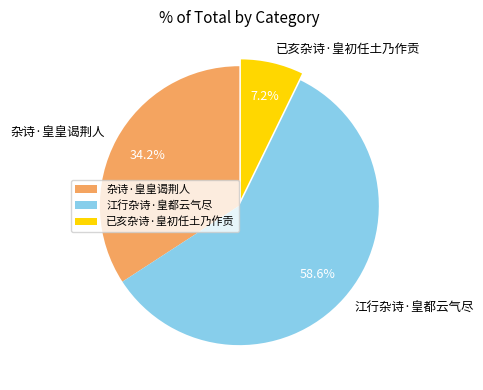

To the nearest percent, what is the combined percentage of 江行杂诗·皇都云气尽 and 已亥杂诗·皇初任土乃作贡?

66%